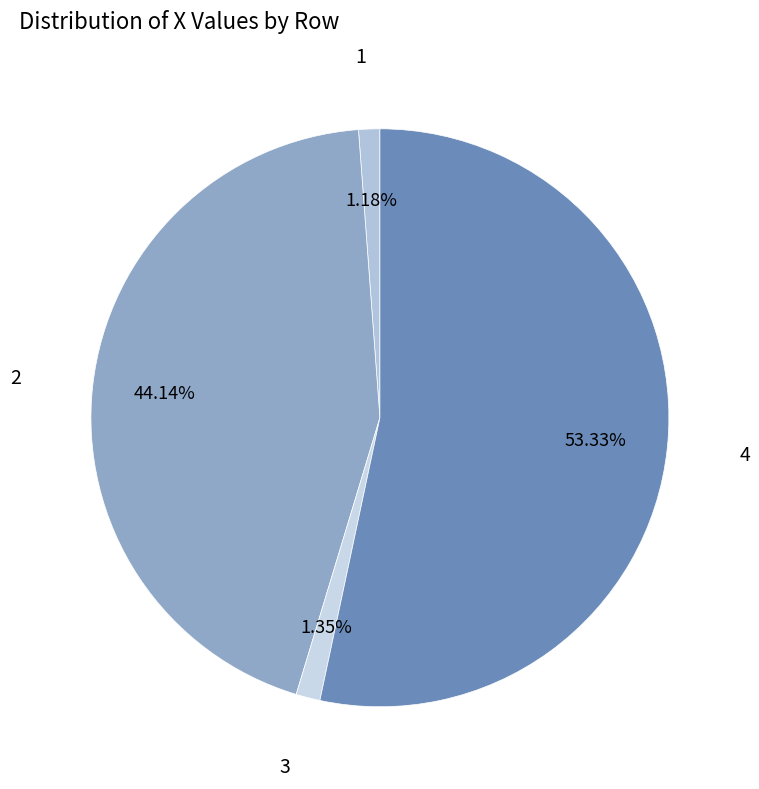

Count the number of slices in the pie.

4